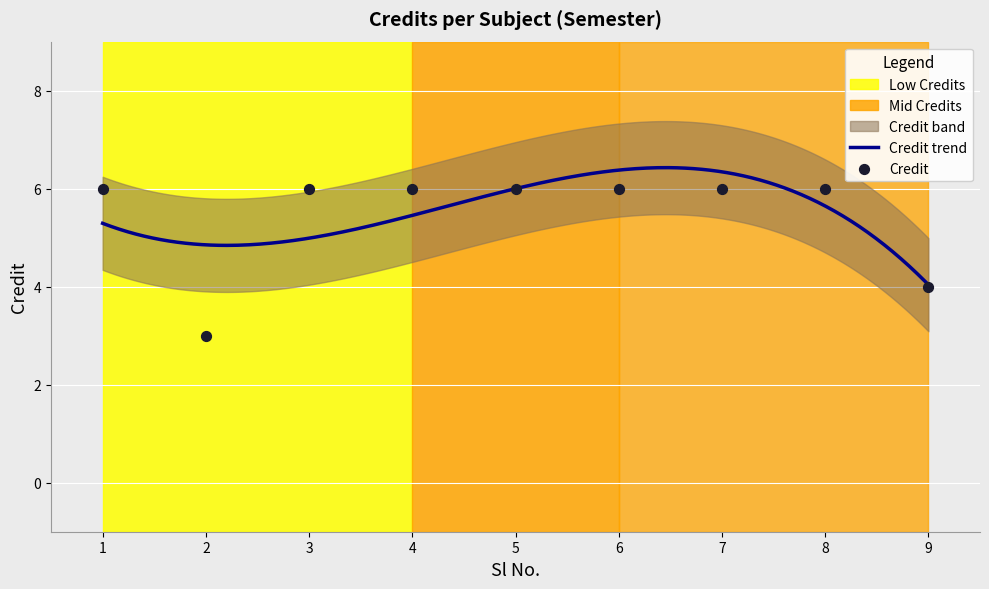

What is the change in value from 2 to 8?

+3